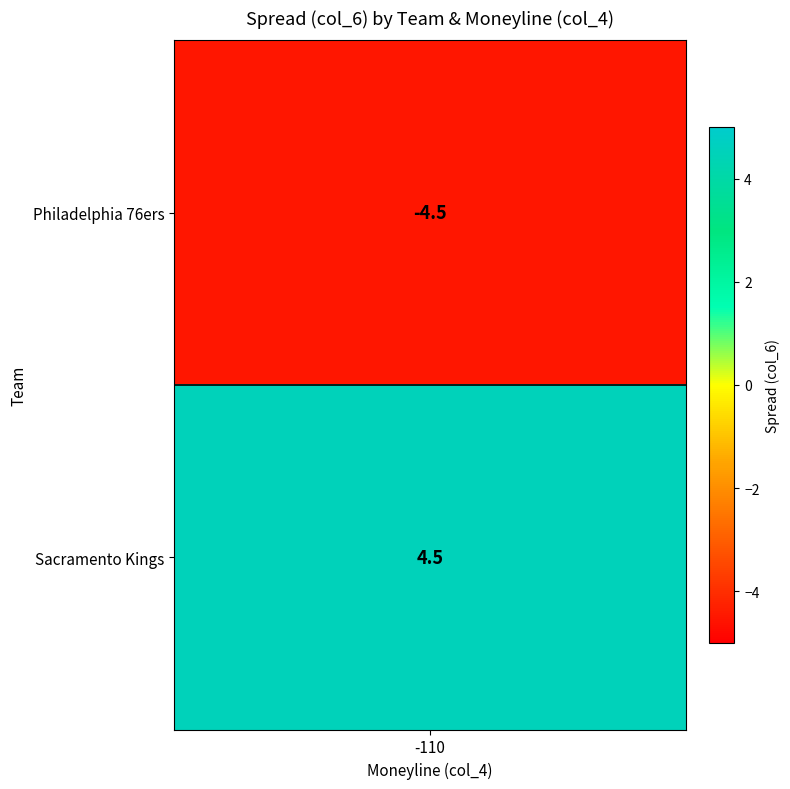

What is the maximum value shown in the chart?

4.5